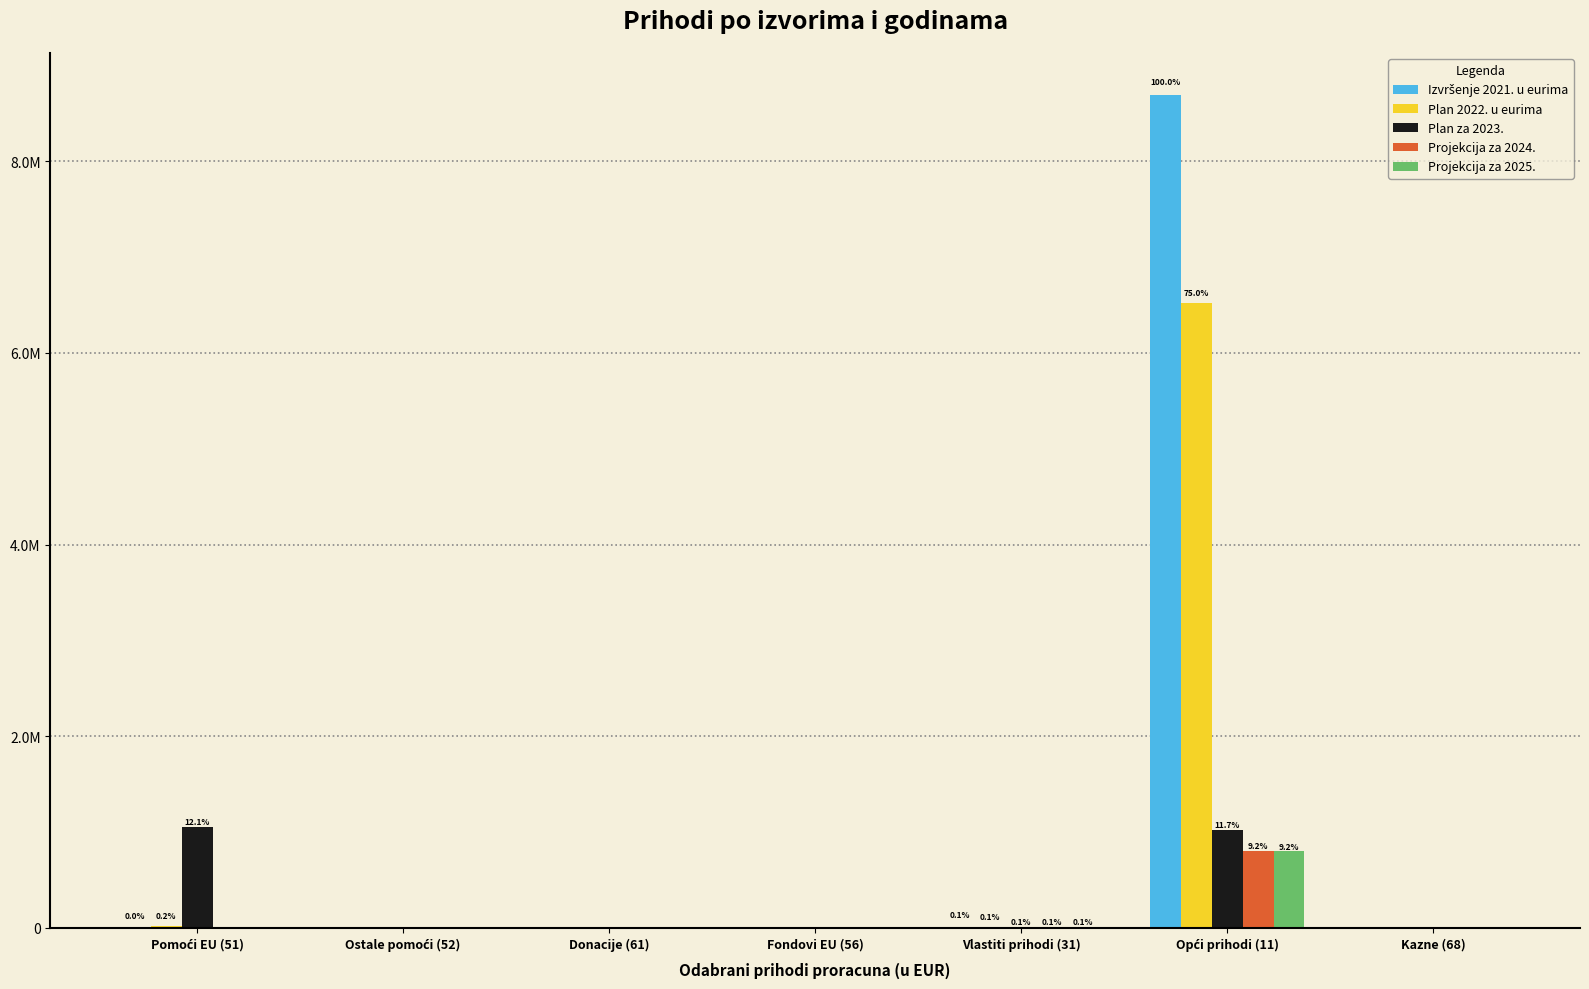

Reading left to right, transcribe all the data shown in this chart.

Izvršenje 2021. u eurima: Pomoći EU (51)=447.6	Ostale pomoći (52)=0.0	Donacije (61)=0.0	Fondovi EU (56)=0.0	Vlastiti prihodi (31)=8685.9	Opći prihodi (11)=8693138.0	Kazne (68)=0.0
Plan 2022. u eurima: Pomoći EU (51)=21573.2	Ostale pomoći (52)=0.0	Donacije (61)=0.0	Fondovi EU (56)=0.0	Vlastiti prihodi (31)=10843.5	Opći prihodi (11)=6518667.5	Kazne (68)=0.0
Plan za 2023.: Pomoći EU (51)=1049678.0	Ostale pomoći (52)=0.0	Donacije (61)=0.0	Fondovi EU (56)=0.0	Vlastiti prihodi (31)=7963.0	Opći prihodi (11)=1021183.0	Kazne (68)=0.0
Projekcija za 2024.: Pomoći EU (51)=0.0	Ostale pomoći (52)=0.0	Donacije (61)=0.0	Fondovi EU (56)=0.0	Vlastiti prihodi (31)=7963.0	Opći prihodi (11)=803152.0	Kazne (68)=0.0
Projekcija za 2025.: Pomoći EU (51)=0.0	Ostale pomoći (52)=0.0	Donacije (61)=0.0	Fondovi EU (56)=0.0	Vlastiti prihodi (31)=7963.0	Opći prihodi (11)=797445.0	Kazne (68)=0.0